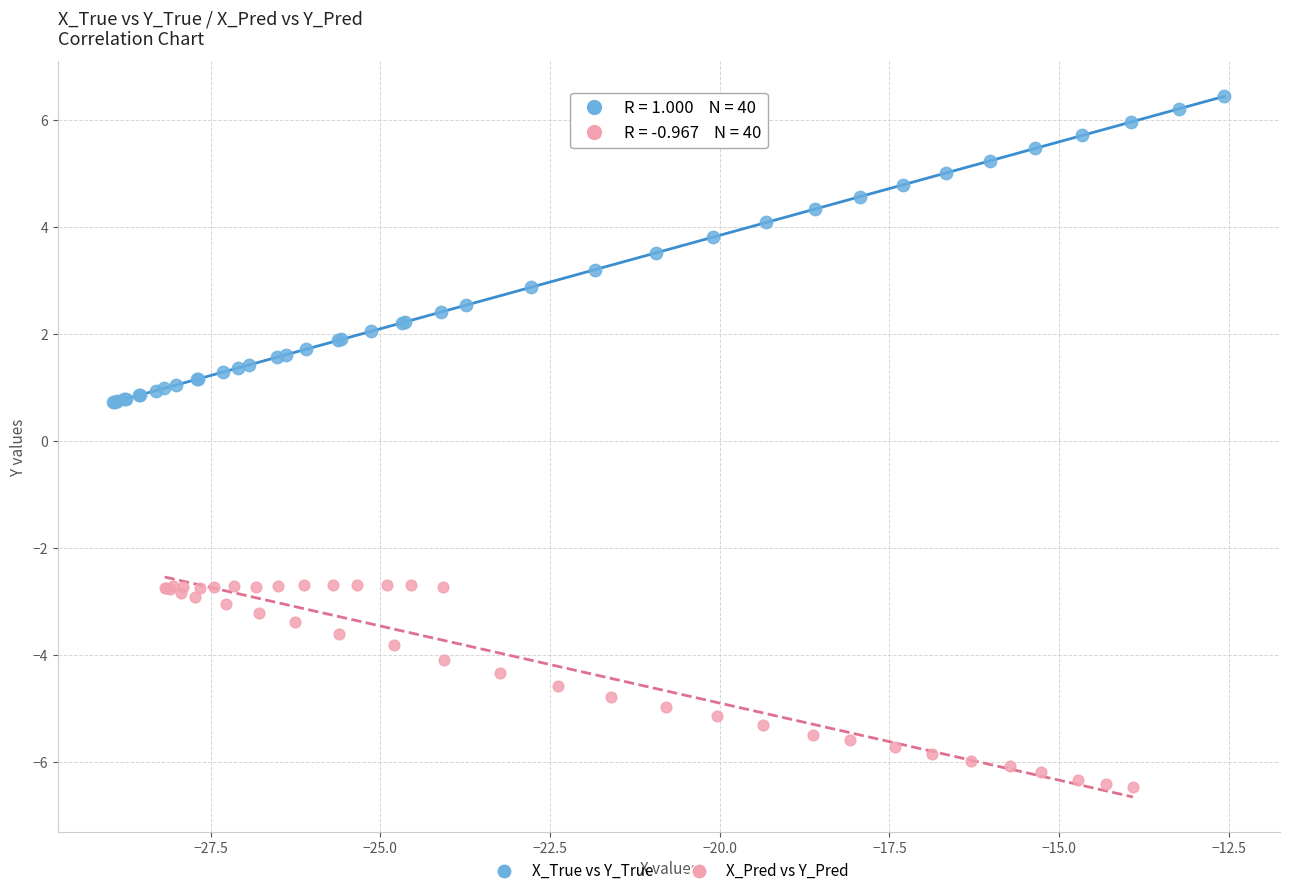

Which series contains the highest Y value?

X_True vs Y_True